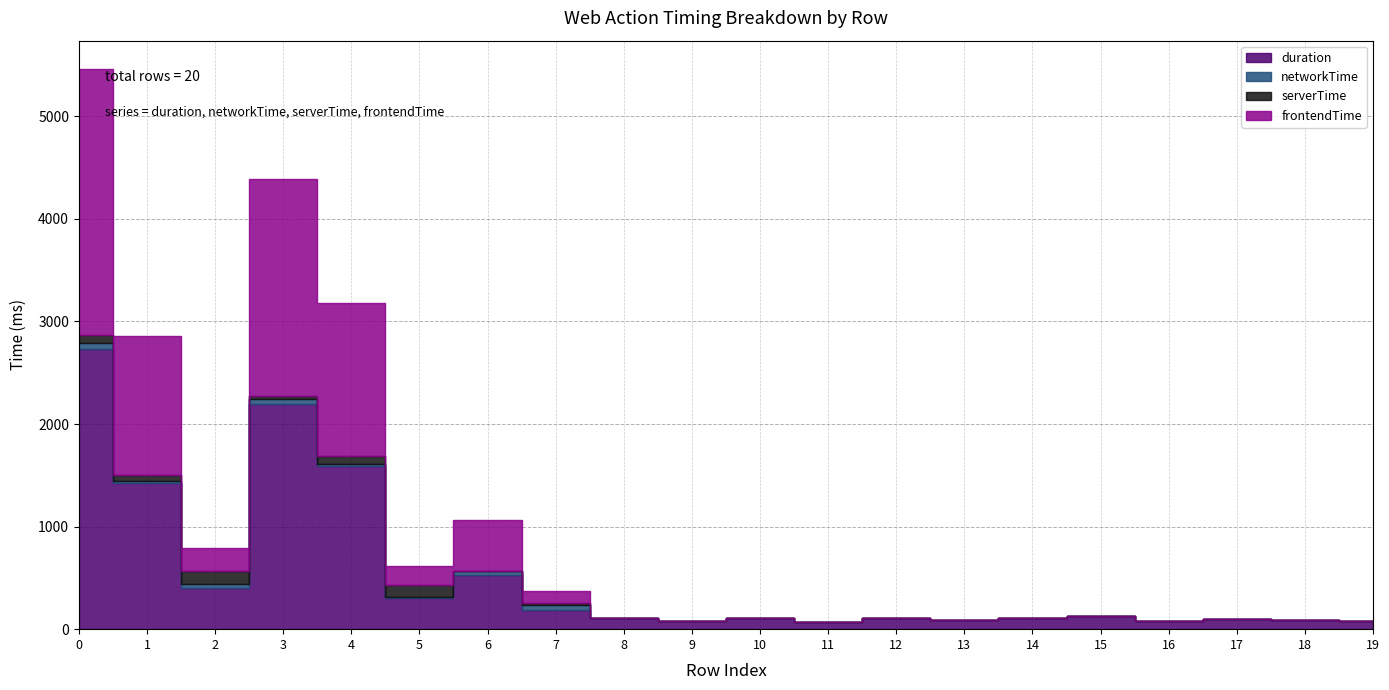

How many values in the duration series are below 108?

9